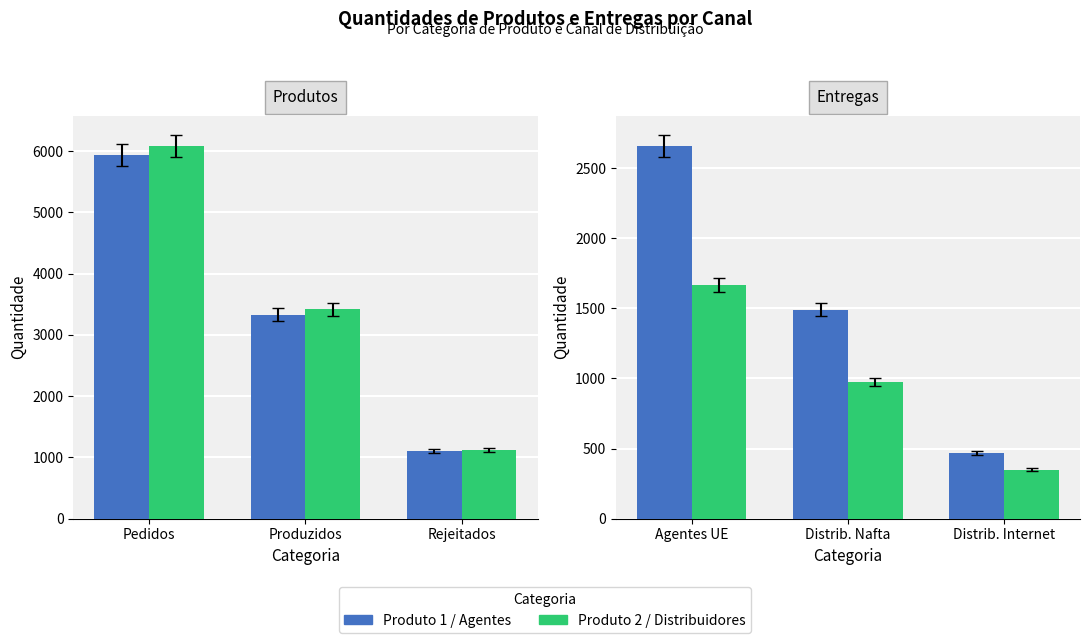

How many bars are there in each group?

2